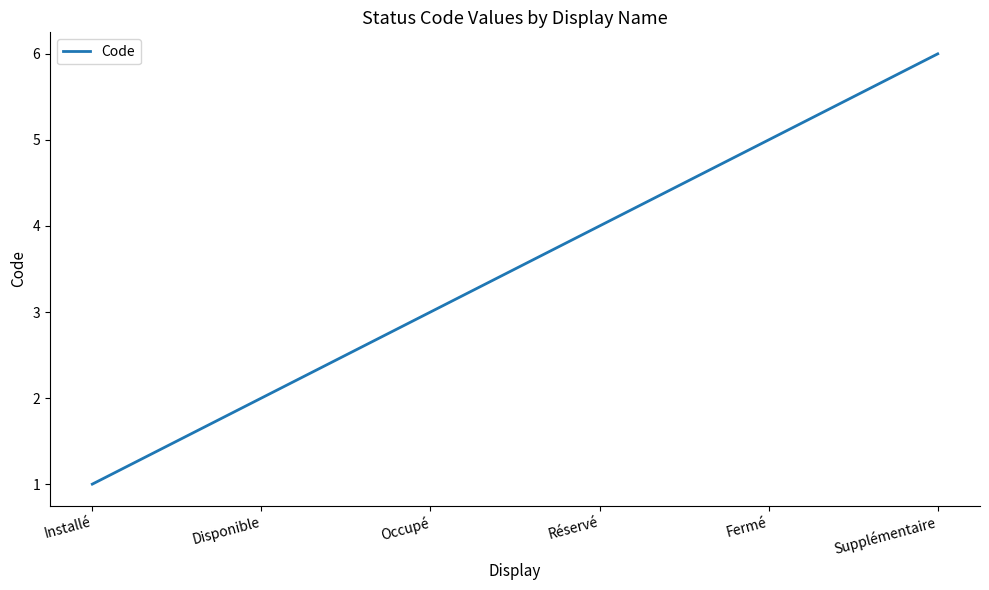

What is the approximate value at Fermé?

5